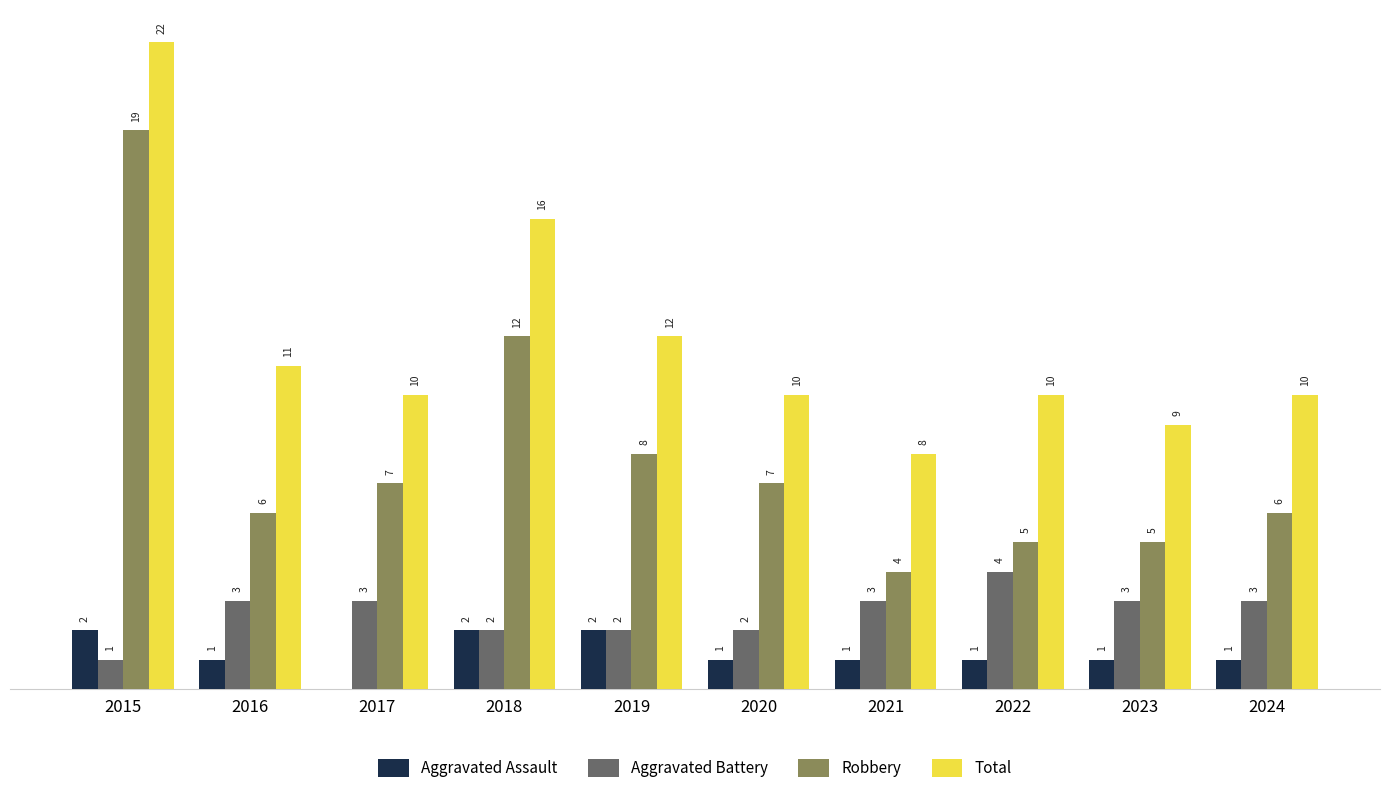

Which series changed the most between 2016 and 2021?

Total